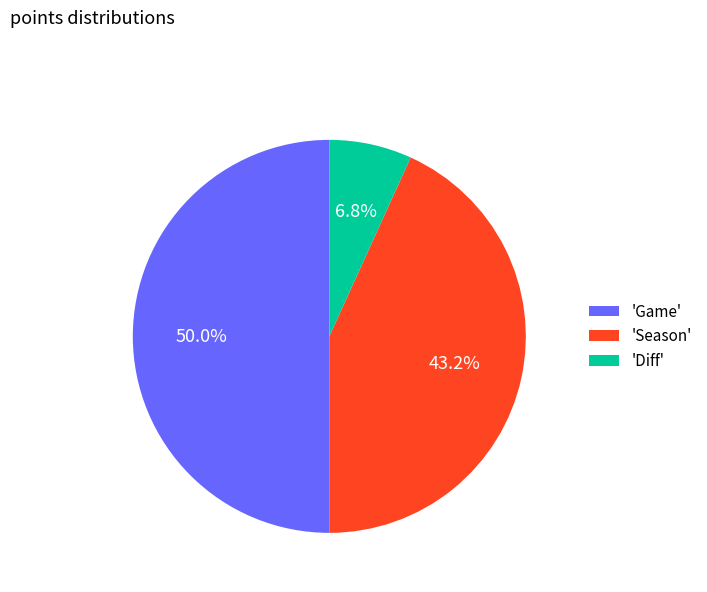

Does 'Diff' account for over 50% of the chart?

No